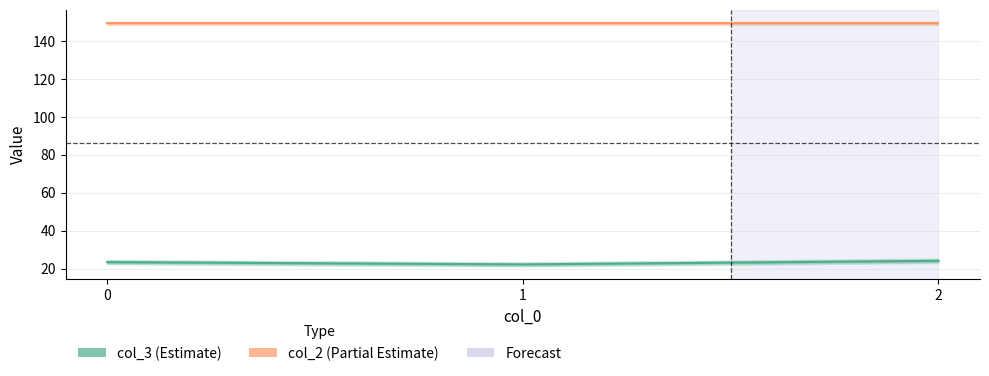

Which series changed the most between 1 and 2?

col_3 line